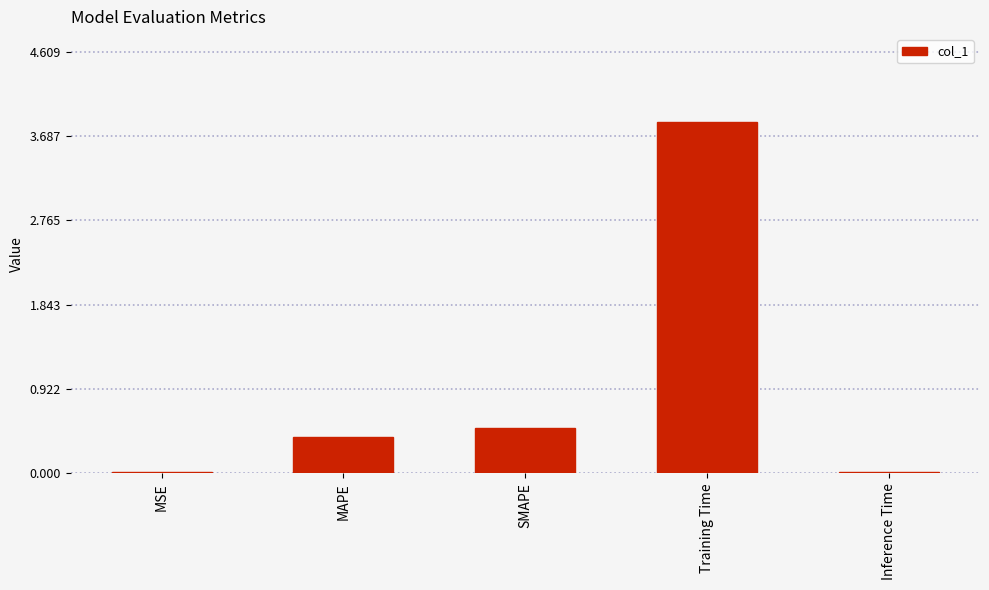

The value at MAPE is 0.4. True or false?

True